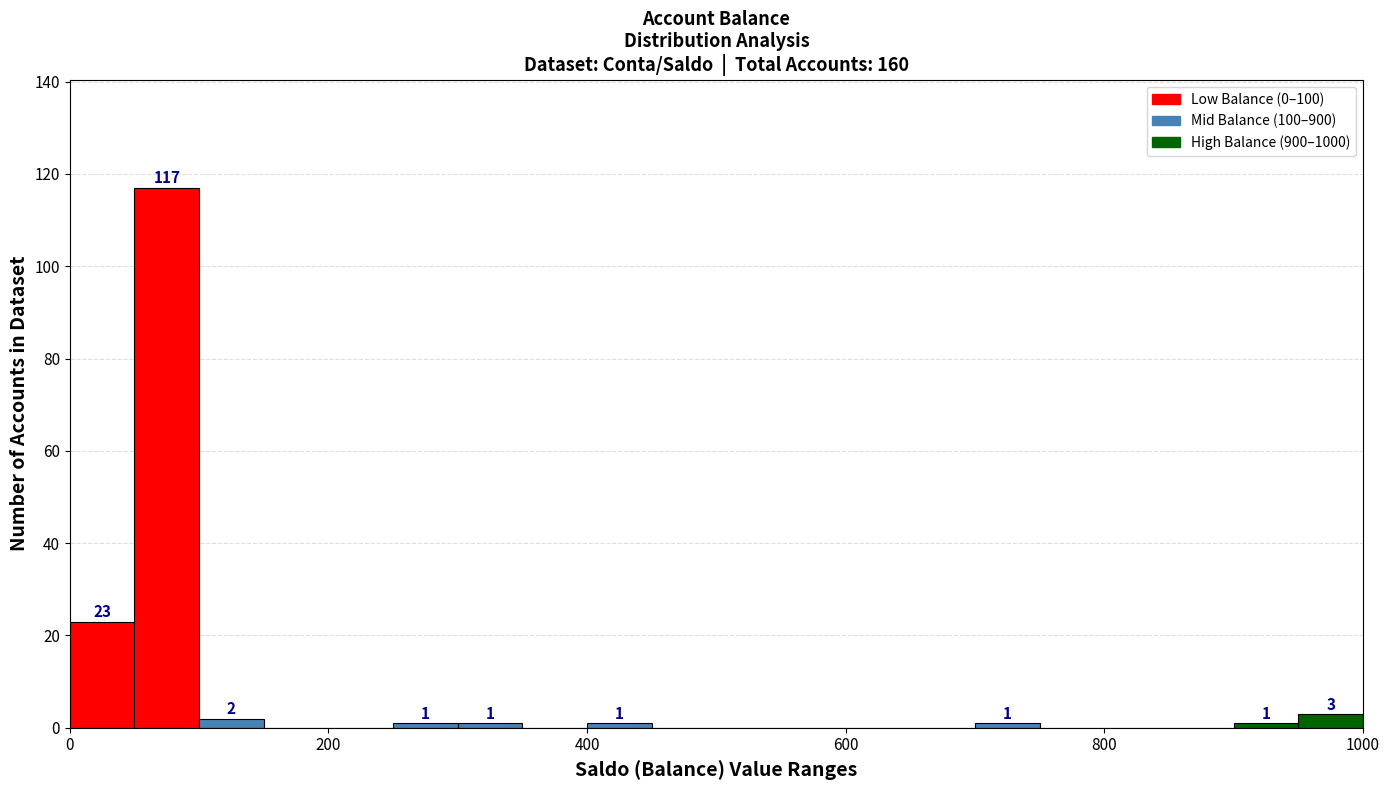

Around what value on the x-axis is the tallest bar? Give the approximate position of its centre, as read against the axis.

80